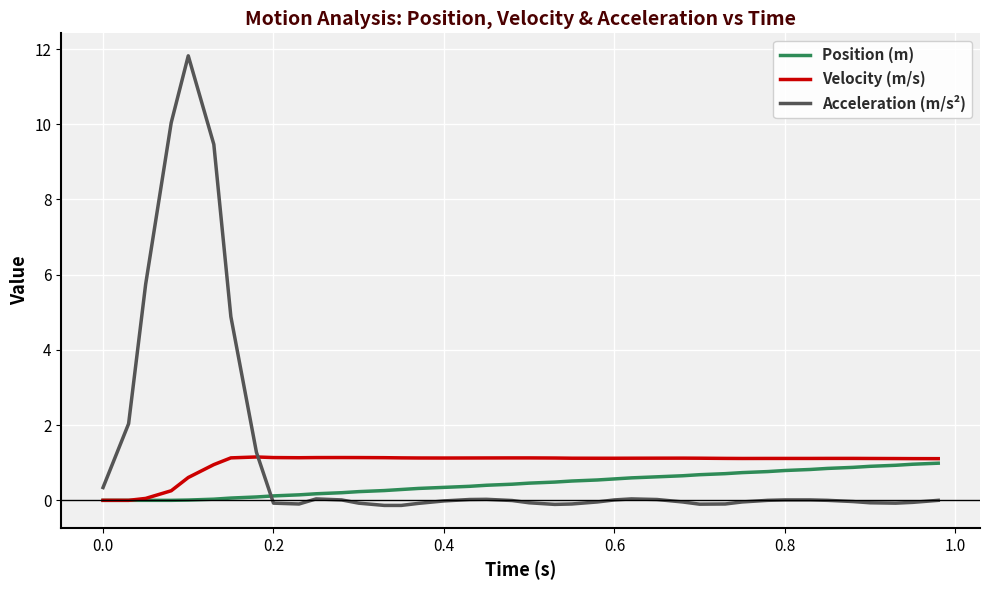

How many intersections are there between Position (m) and Acceleration (m/s²)?

1